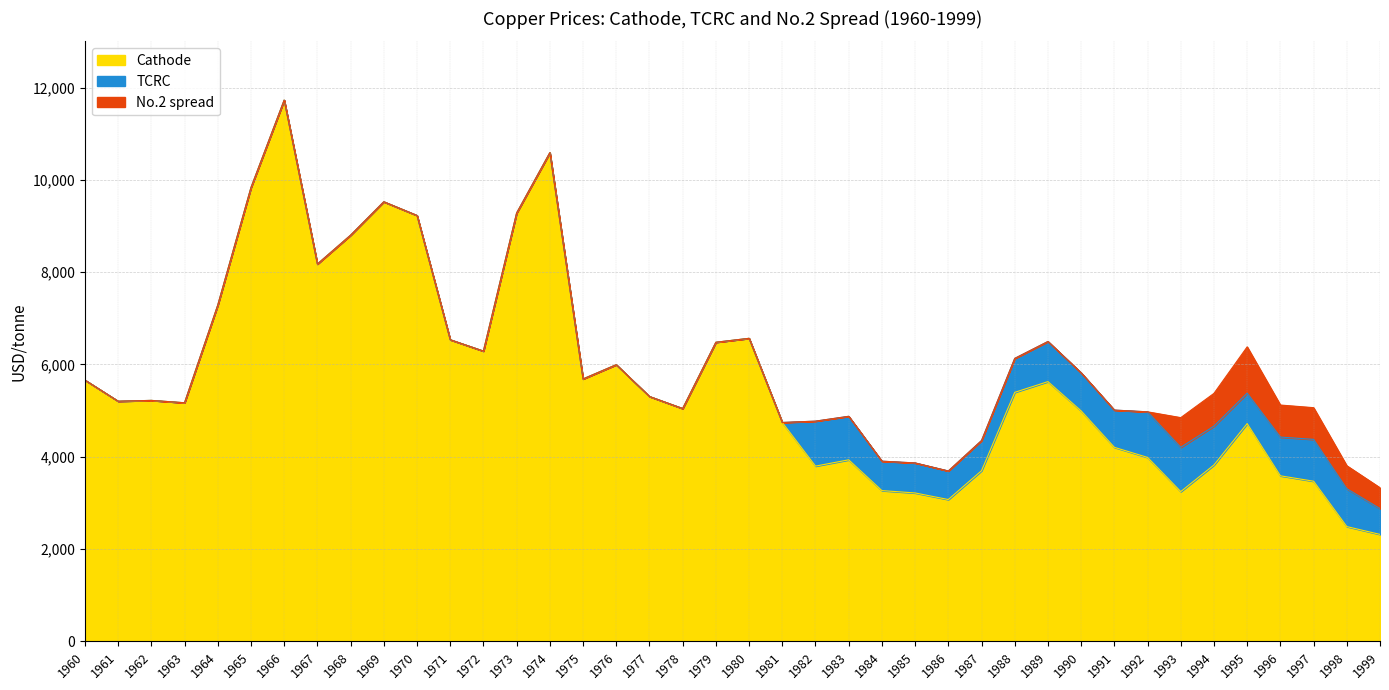

What is the total value across all series at 1960?

5661.5